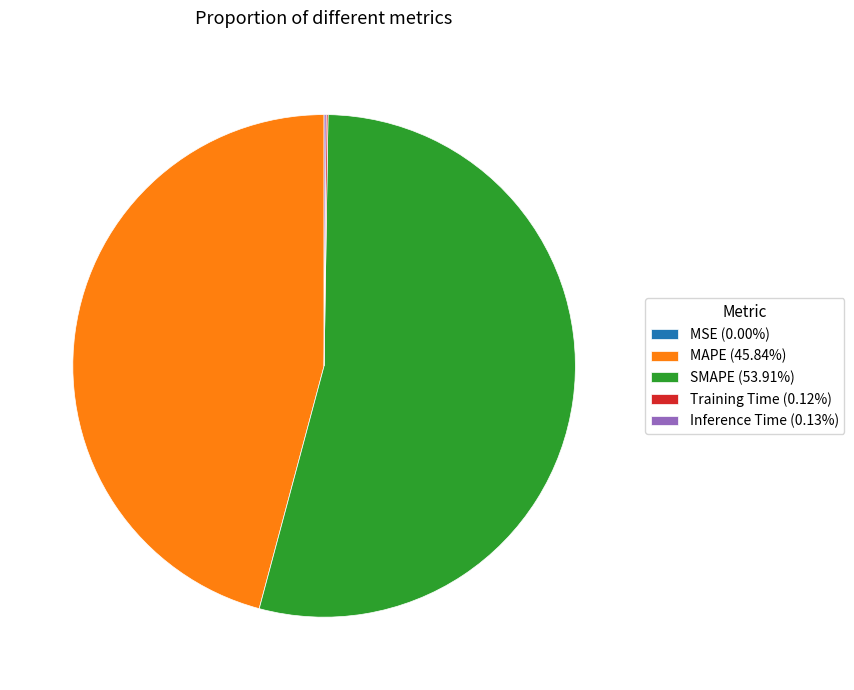

Does SMAPE (53.91%) account for over 50% of the chart?

Yes